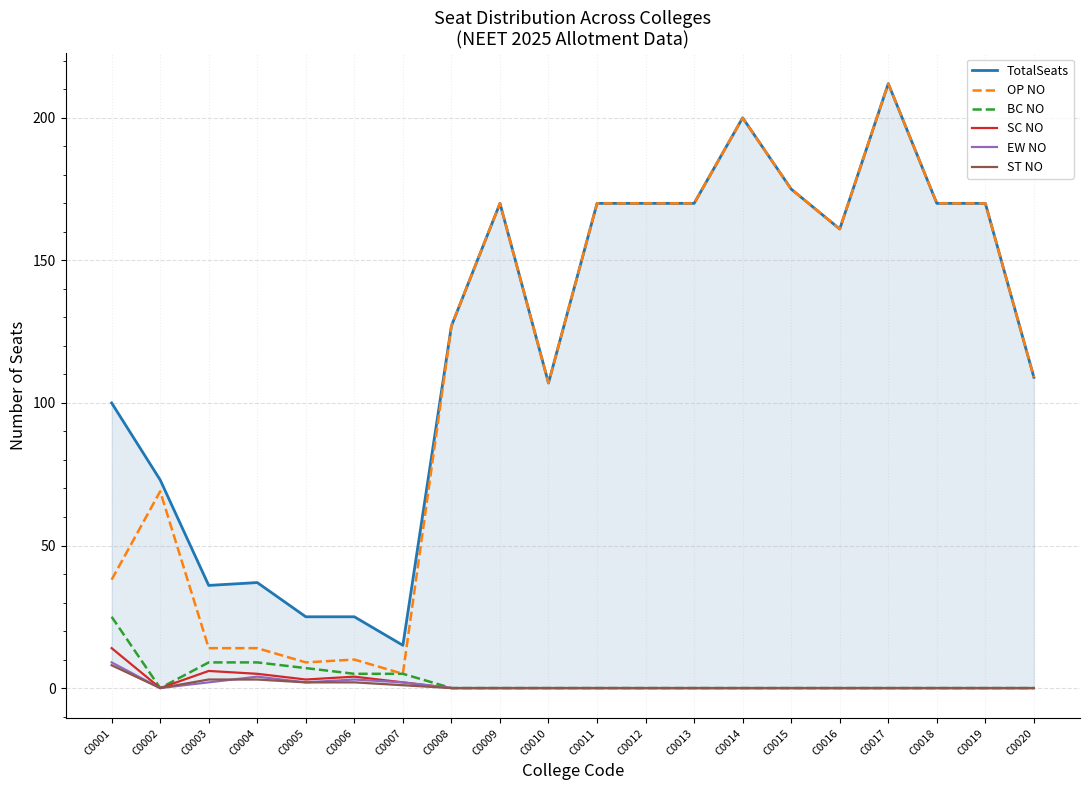

True or false: SC NO and BC NO cross at least once.

False